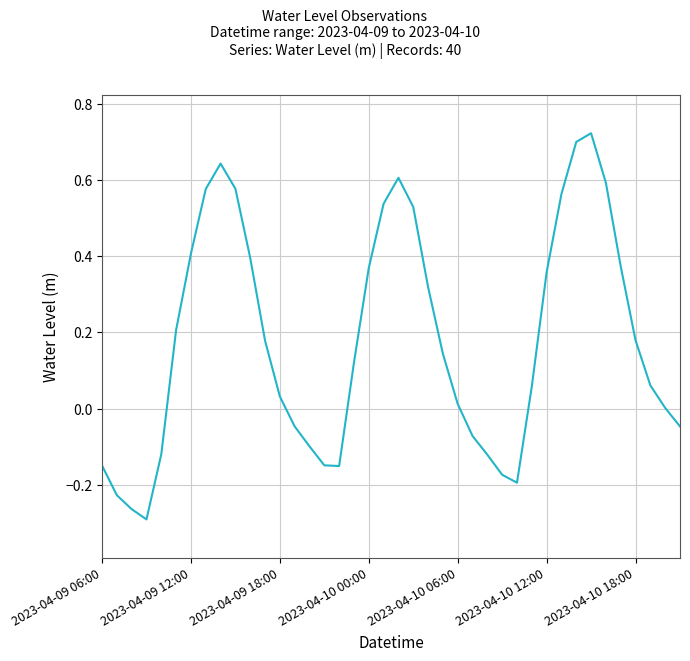

Does the chart display data point markers on the line(s)?

No